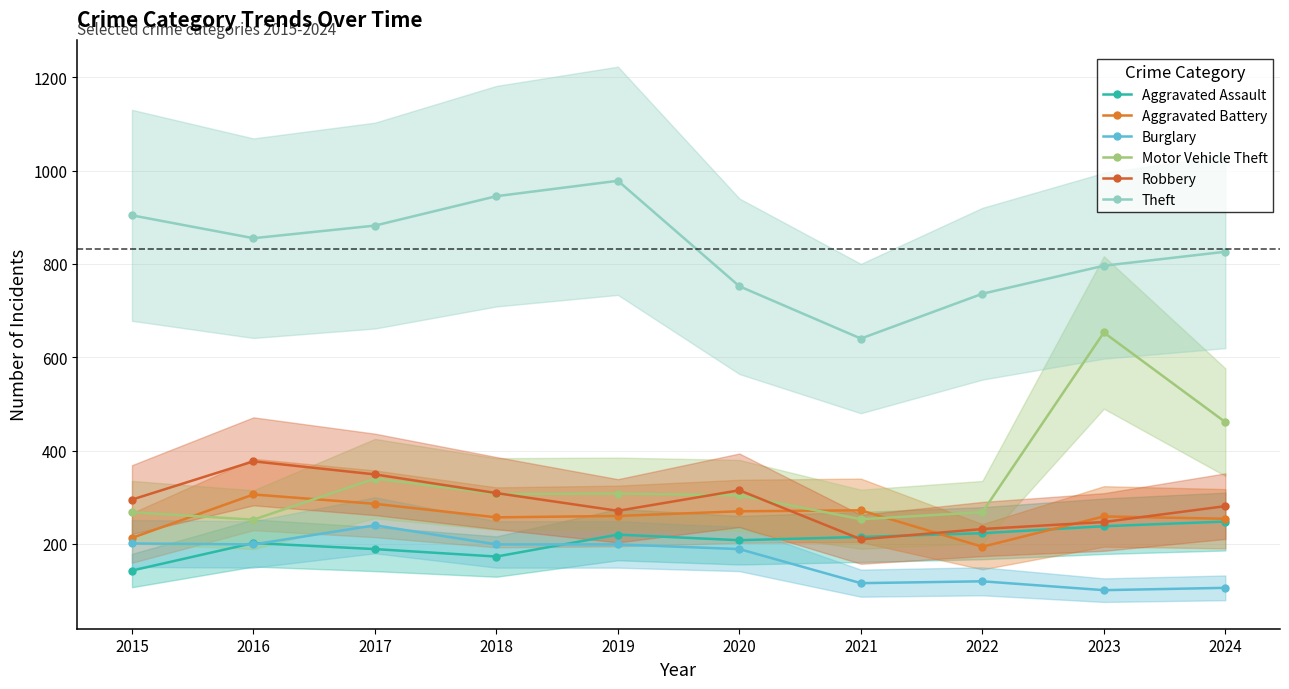

At which label does Aggravated Battery reach its peak?

2016